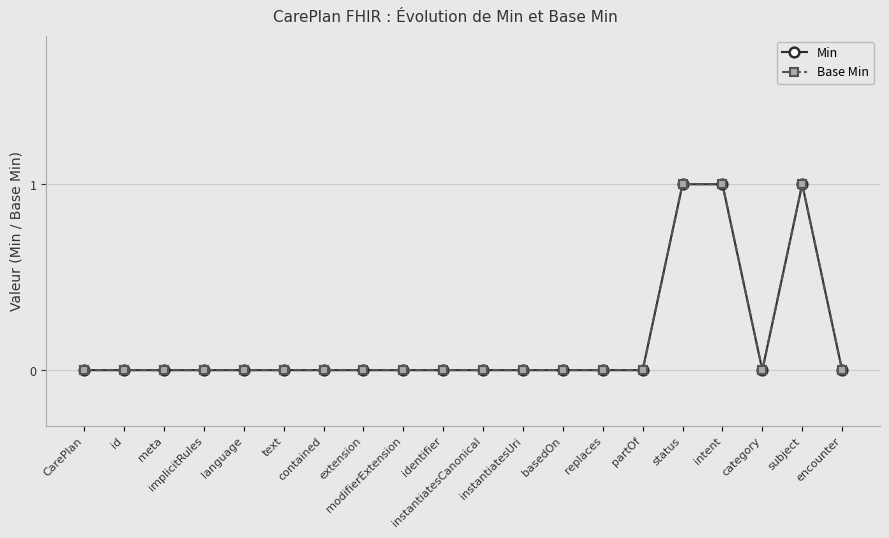

Is this an area chart (filled region under the line)?

No